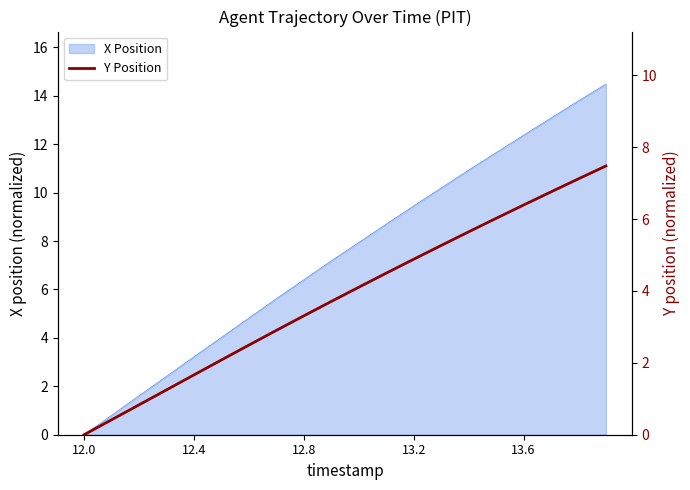

Which category has the lowest value in the X Position series?

12.0